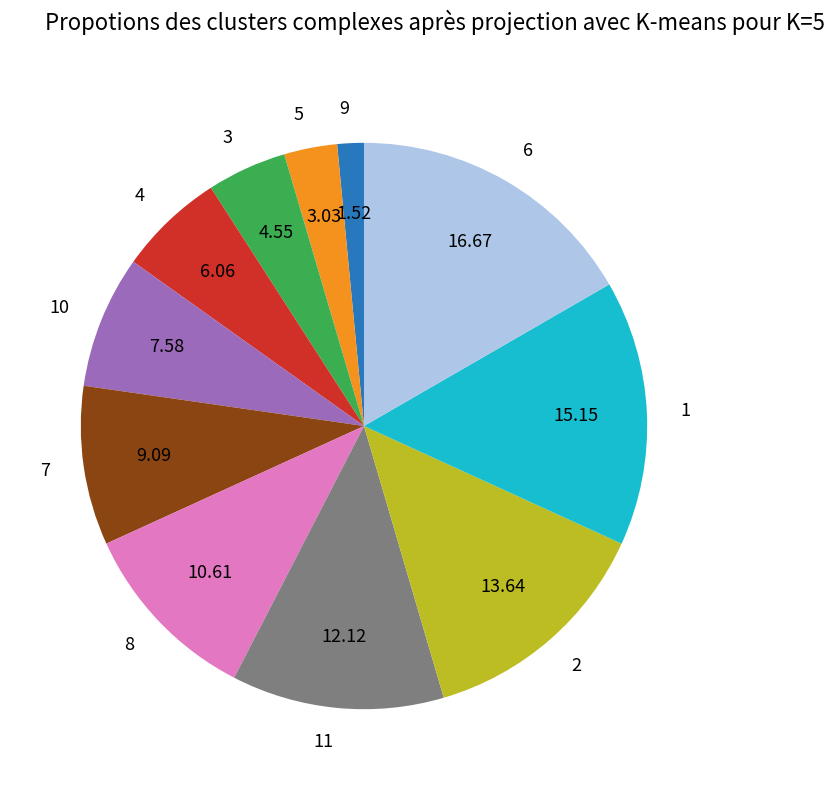

Is there a majority slice in this chart?

No